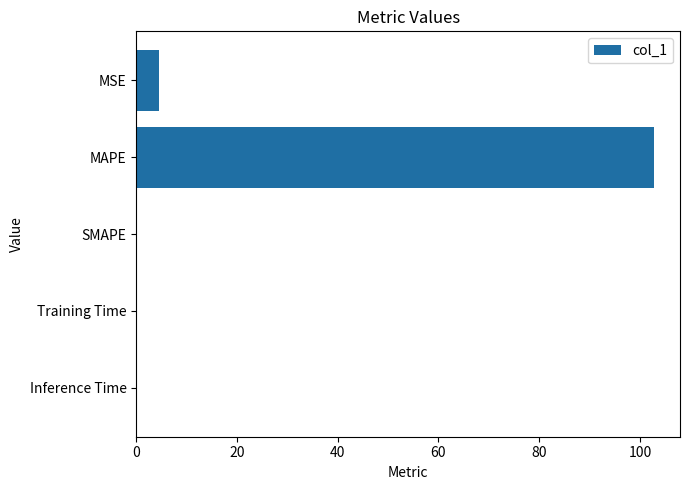

Are the bars horizontal?

Yes